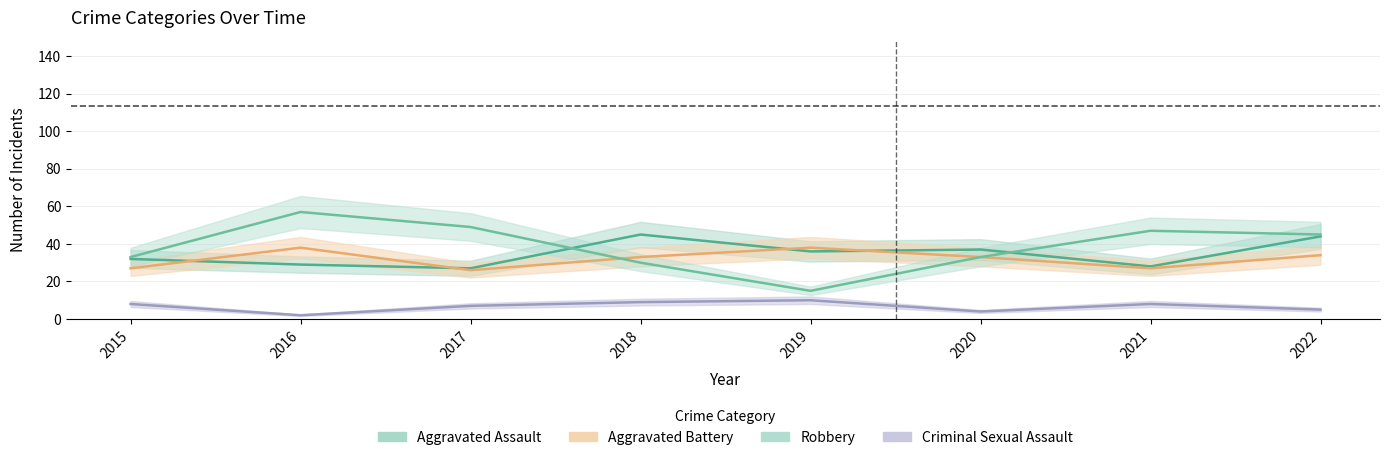

True or false: Criminal Sexual Assault and Robbery cross at least once.

False